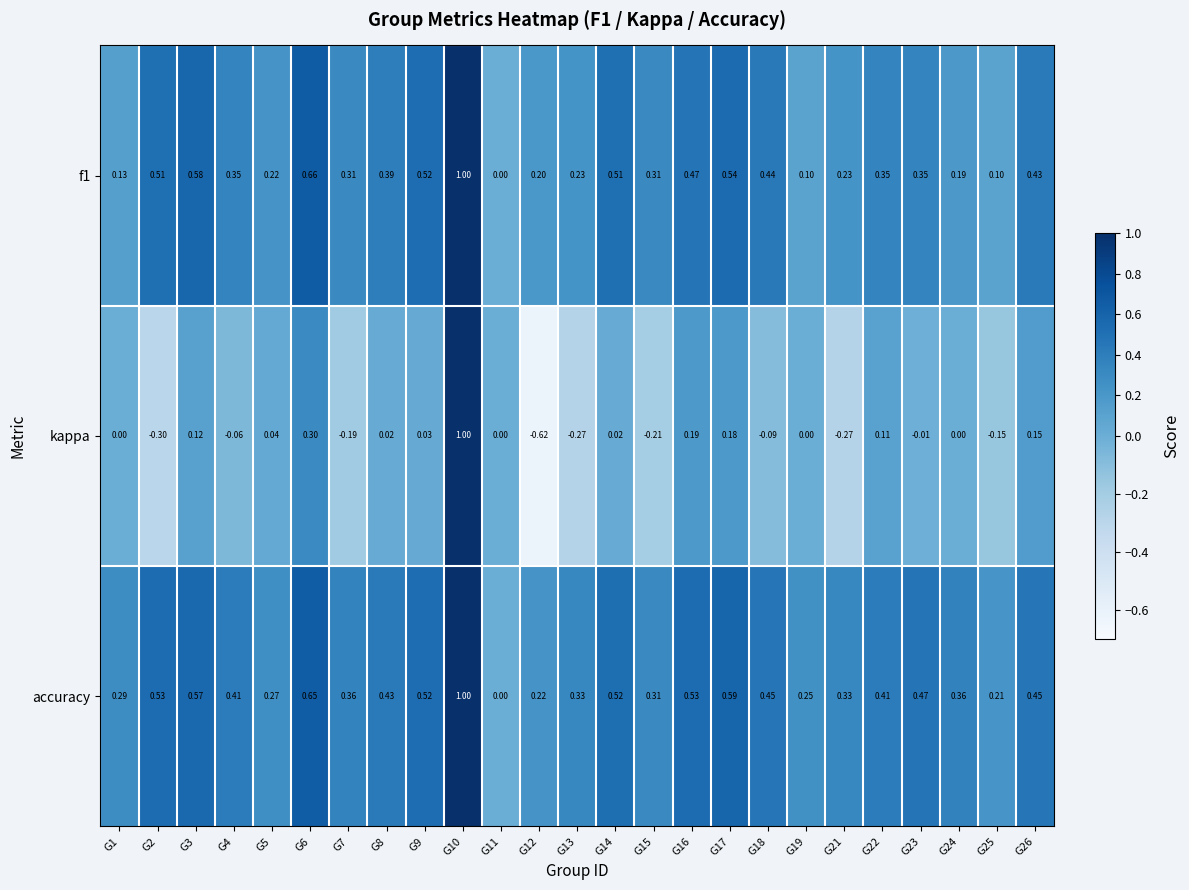

Which series has the widest spread of values?

kappa